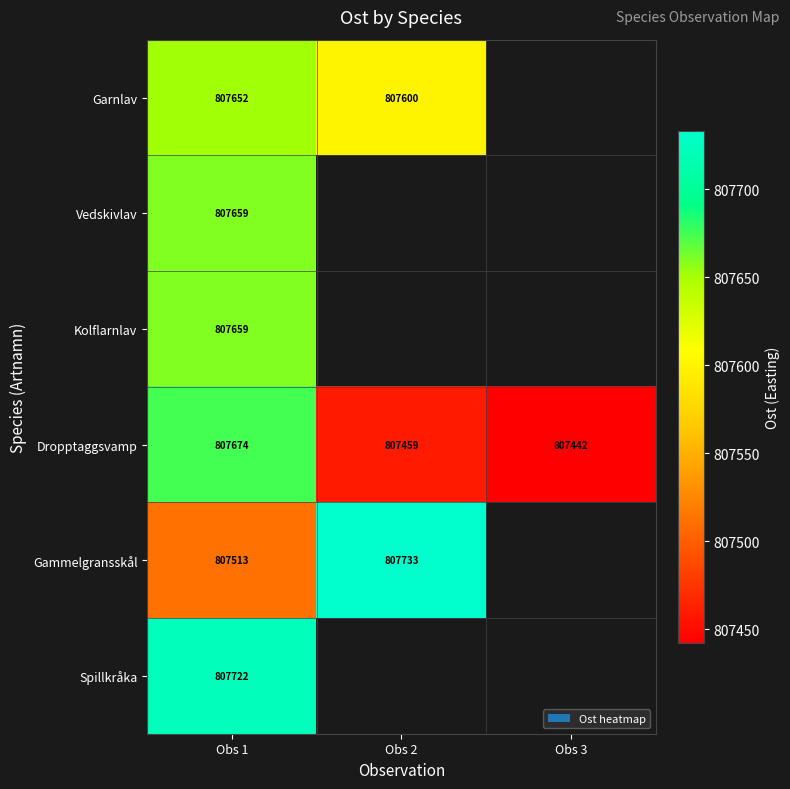

Where is Dropptaggsvamp nearest to the value 807558?

Obs 2